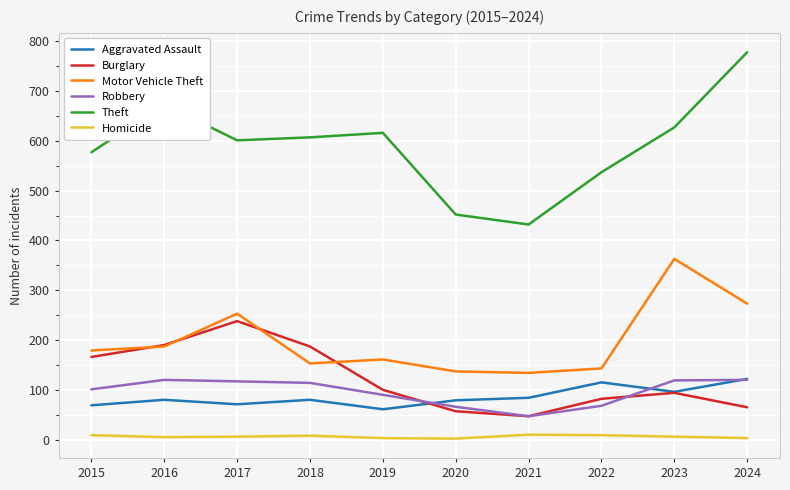

At which label does Theft reach its minimum?

2021